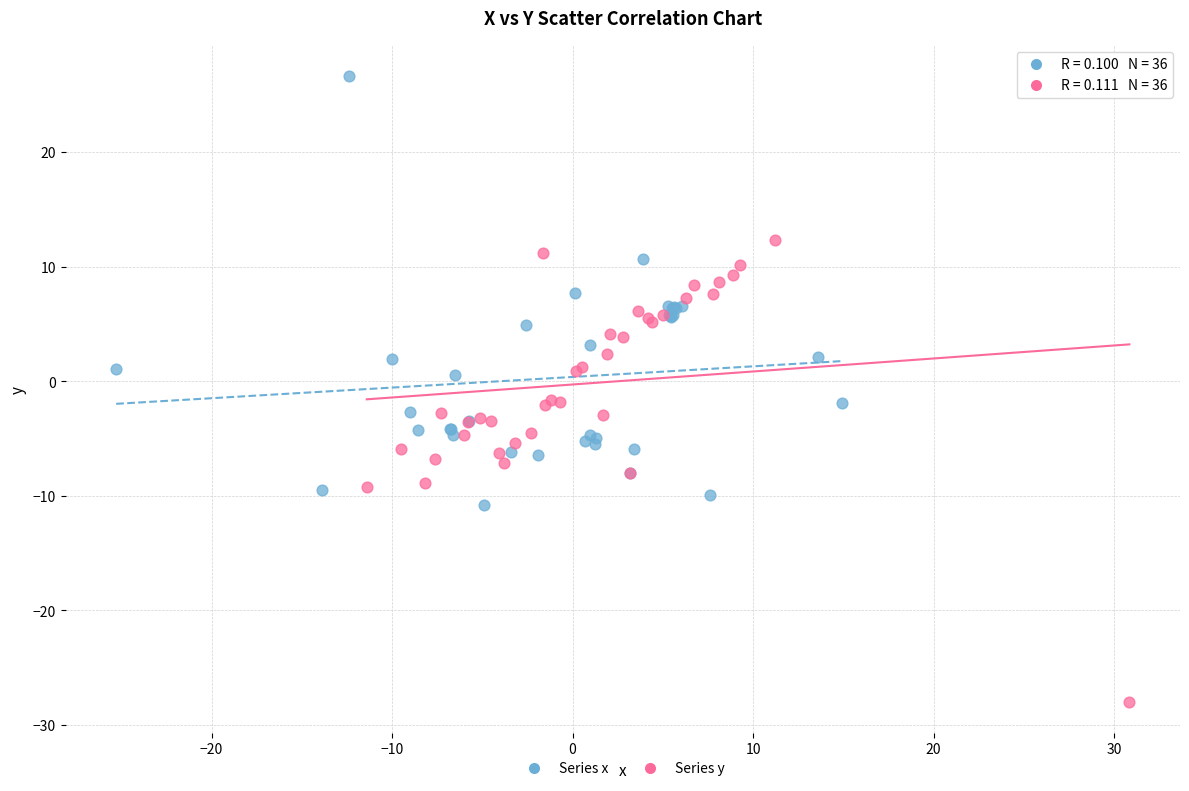

Which series reaches the maximum Y coordinate?

Series x